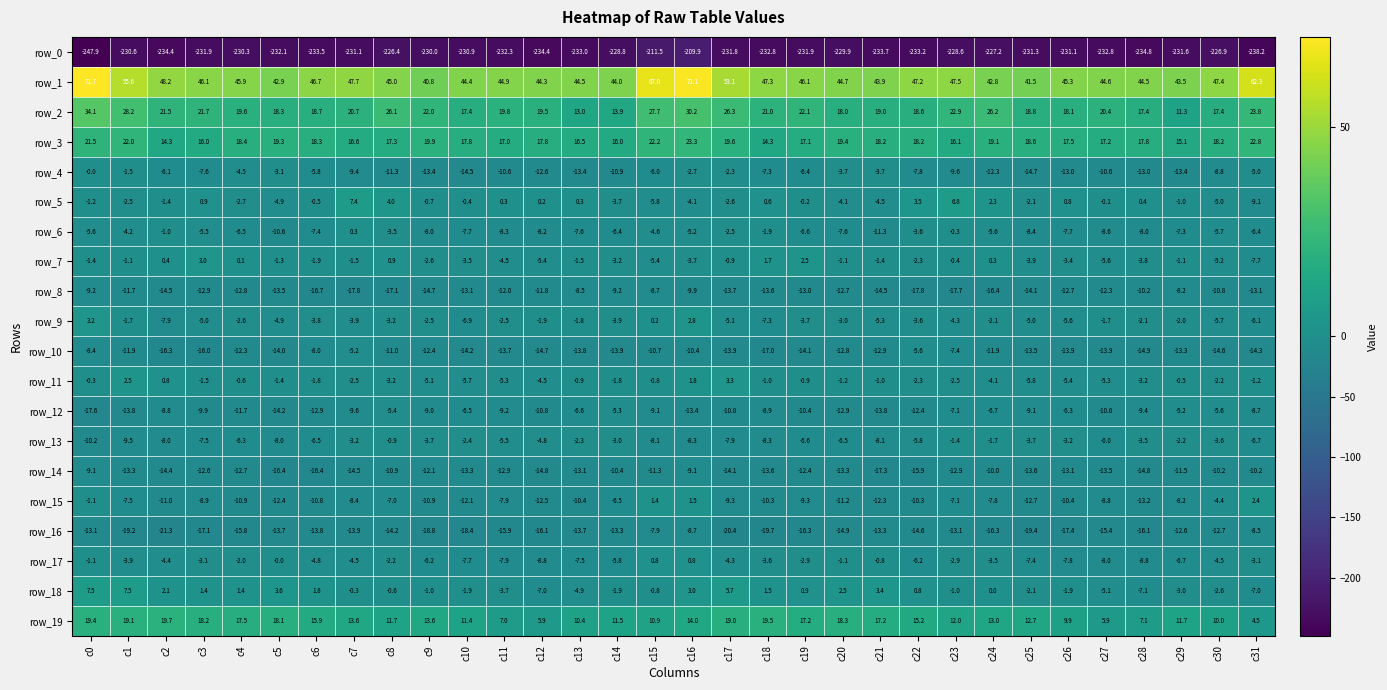

How many values in the row_1 series are below 45?

14